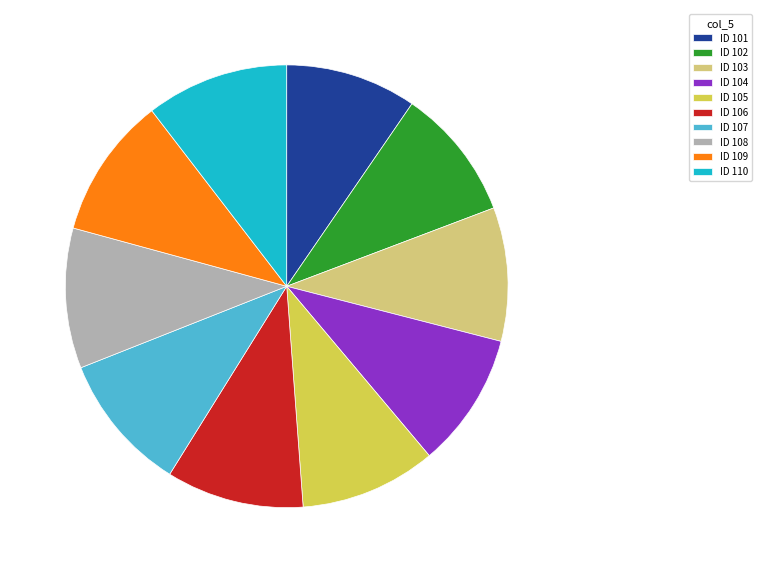

The ID 108 slice represents 10% of the pie. True or false?

True